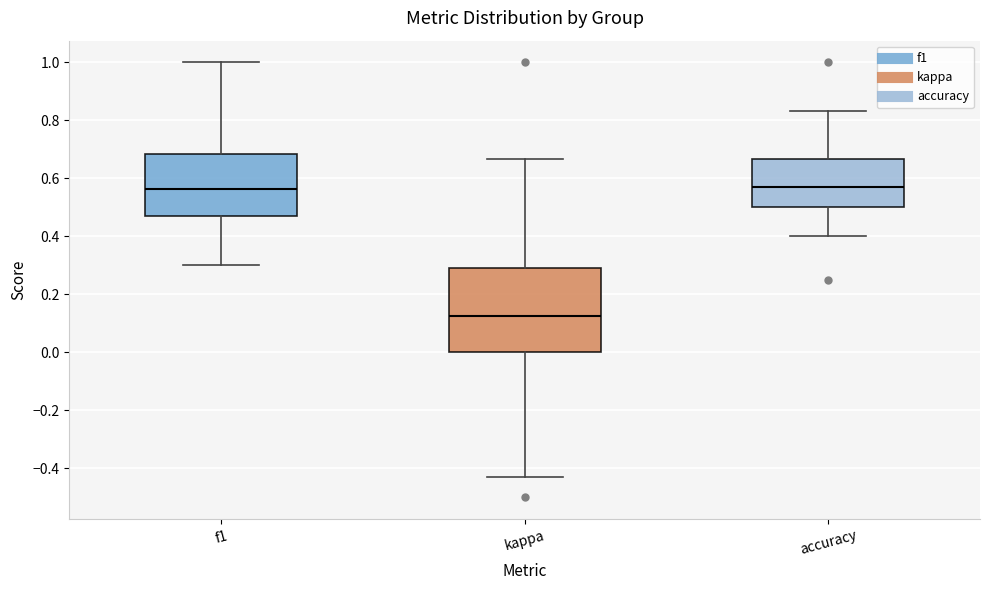

Comparing the boxes themselves (not the whiskers), which one is the tallest?

kappa